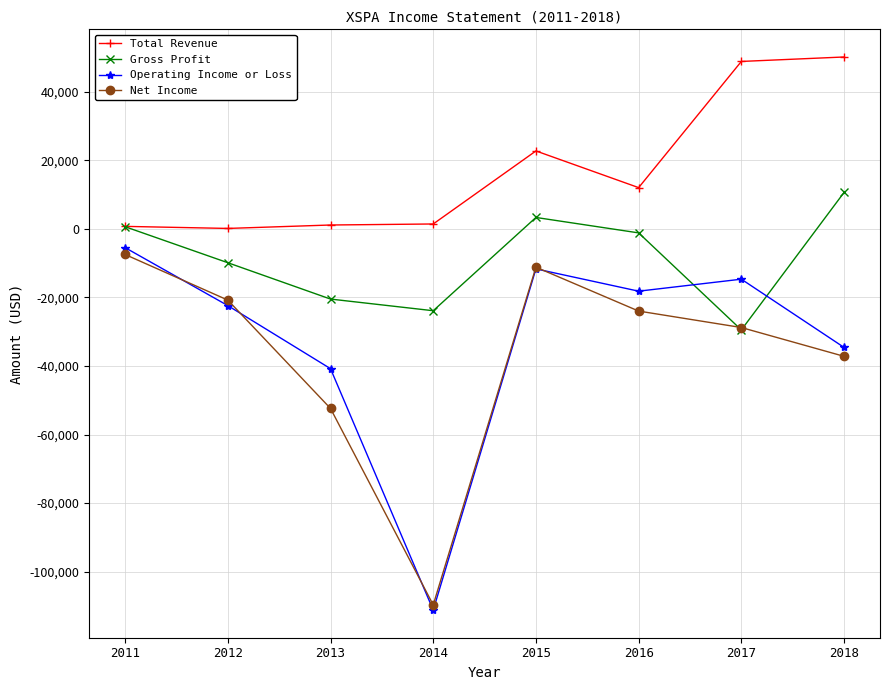

What is the difference between the highest and lowest values at 2017?

78300